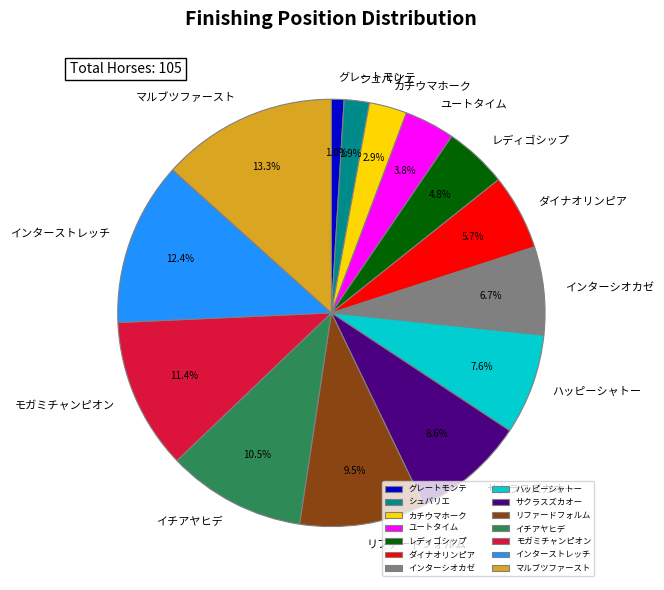

What is the total percentage of リファードフォルム and ハッピーシャトー?

17.1%